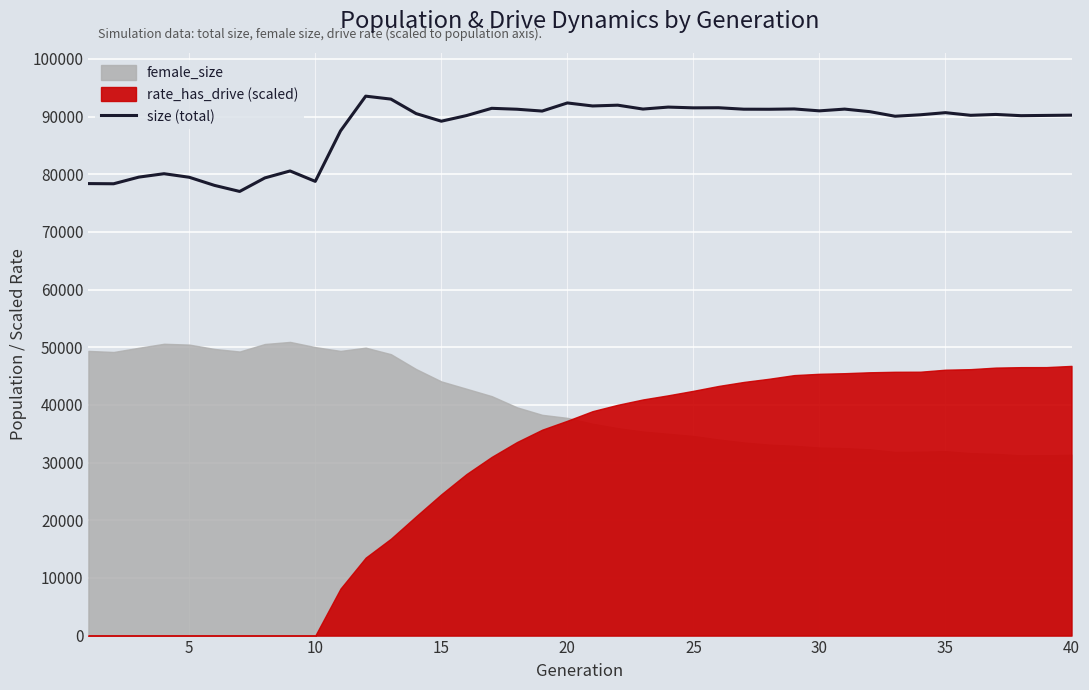

How many data points does each series have?

40